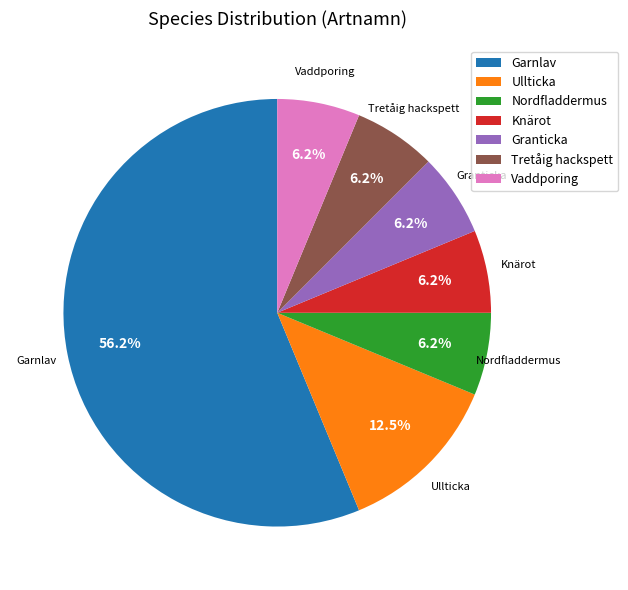

Does any single category account for the majority?

Yes